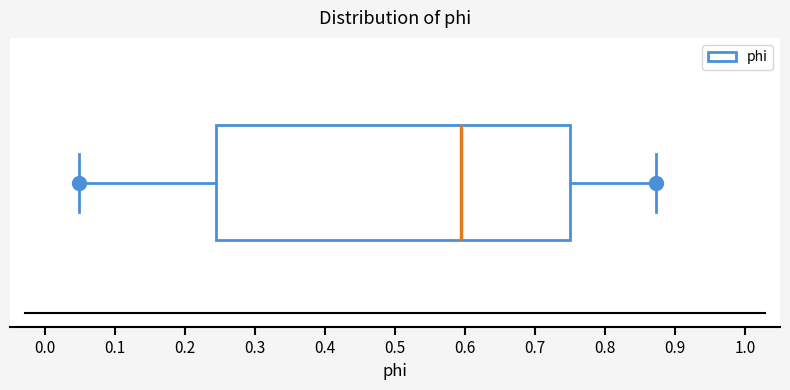

Where does the right whisker of the box end on the x-axis? The values are not printed on the chart, so give them approximately, as read against the axis.

0.87